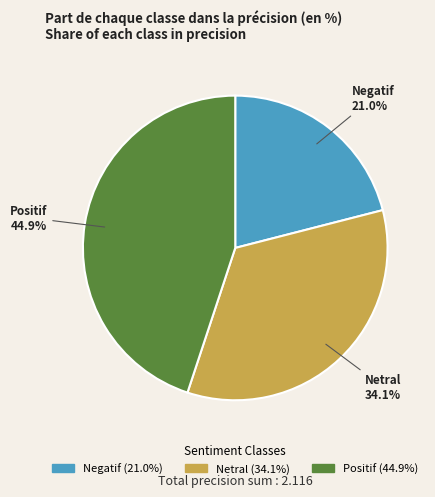

Combined, do Positif and Netral account for over 50%?

Yes